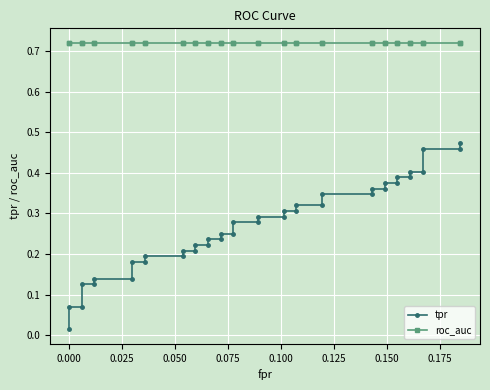

Is the value of tpr at 0.025 greater than the value of roc_auc at 23?

No